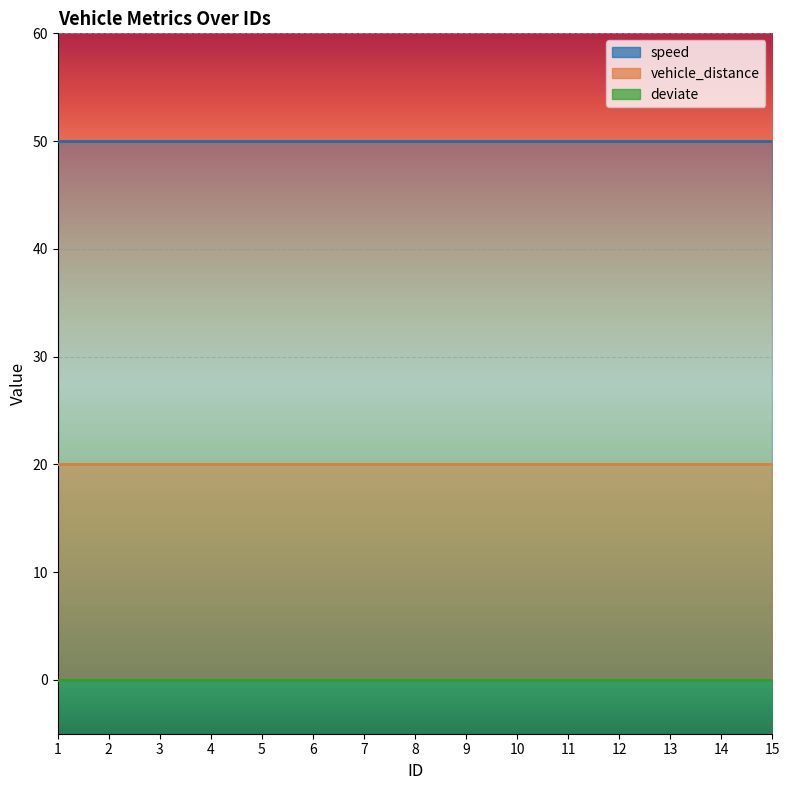

Is it true that vehicle_distance equals 20 at 14?

True